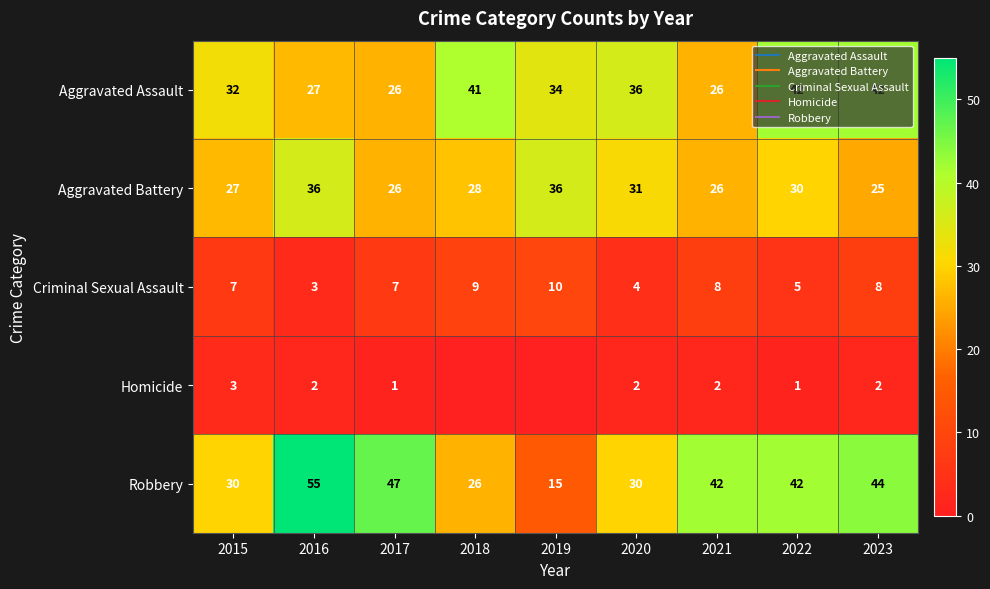

True or false: Criminal Sexual Assault has a value of 9 at 2018.

True